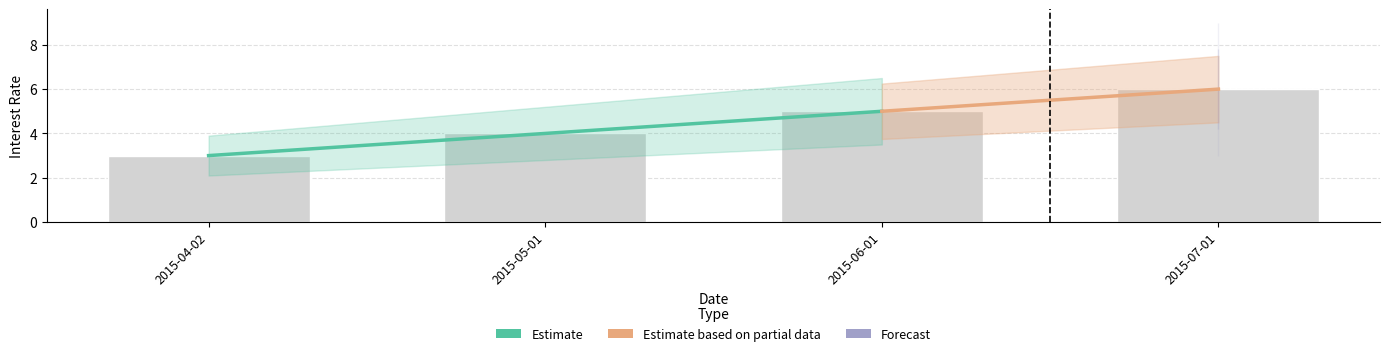

Approximately how many times larger is the value at 2015-06-01 compared to 2015-05-01?

1.2